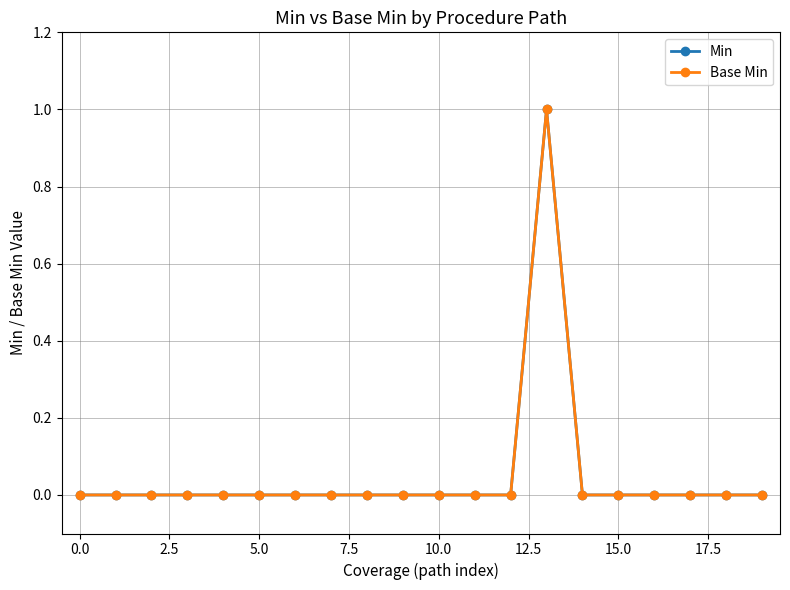

Is this an area chart (filled region under the line)?

No